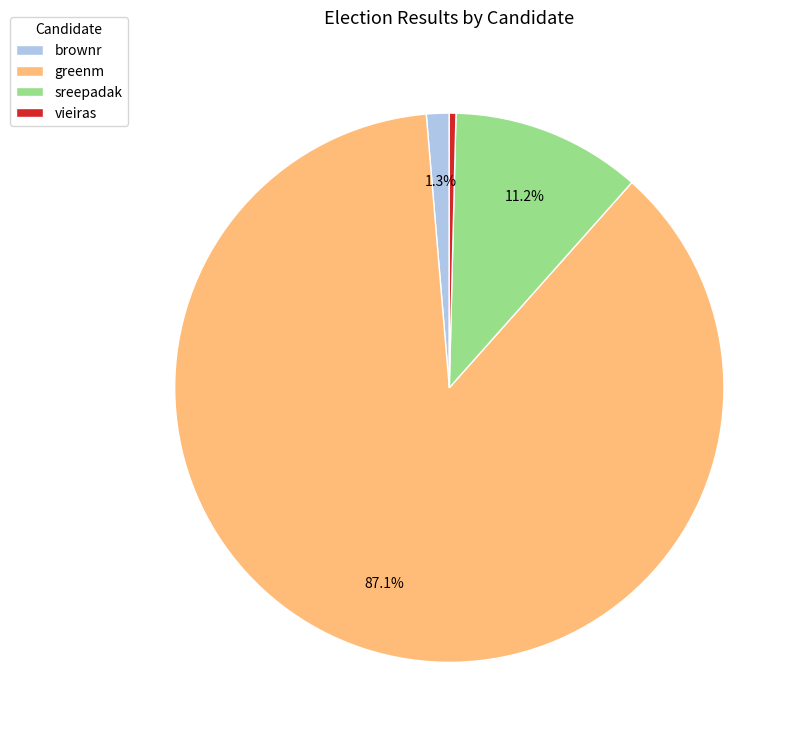

True or false: greenm accounts for 77% of the total.

False